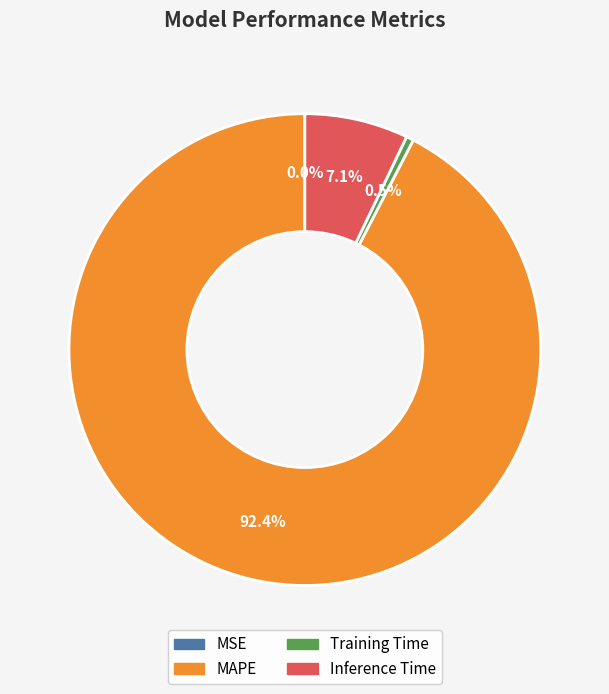

Is it true that MAPE is 87% of the pie?

False